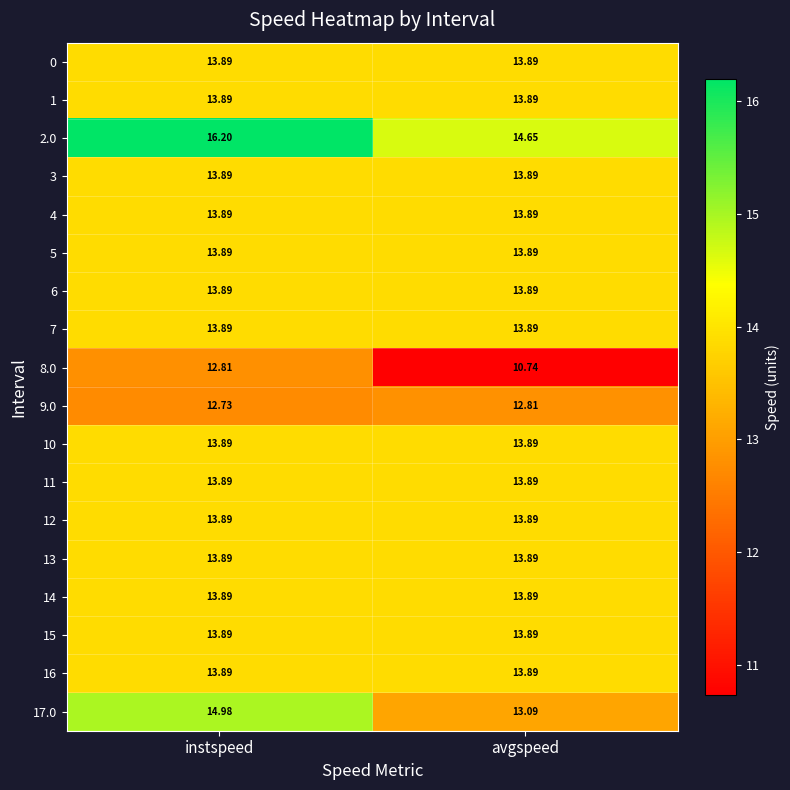

At which label does 17.0 reach its minimum?

avgspeed